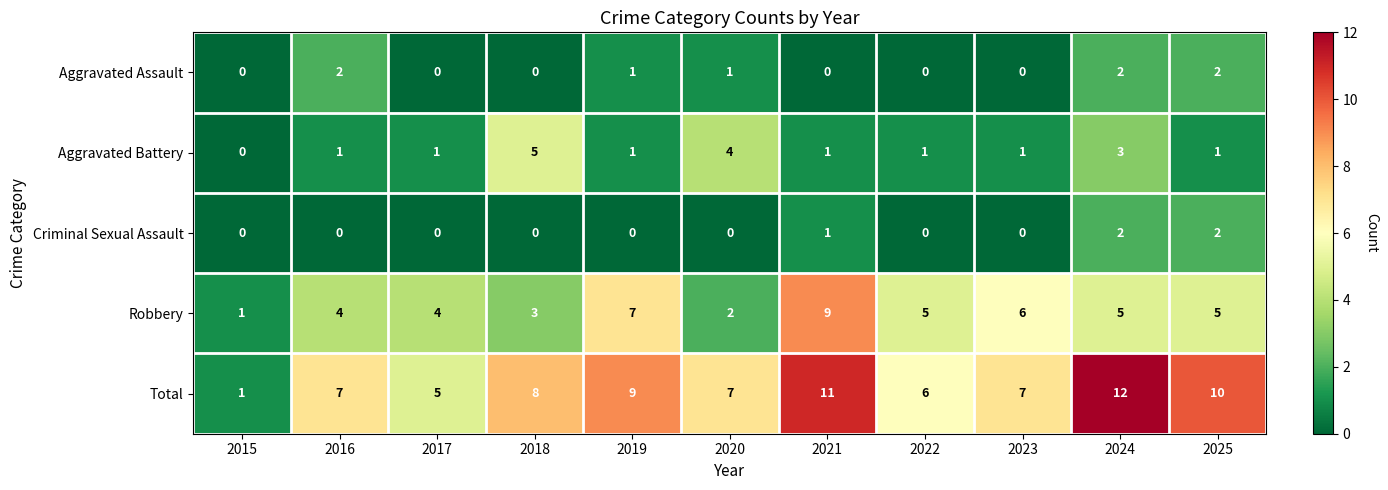

What is the difference between the second highest and minimum values in the Robbery series?

6